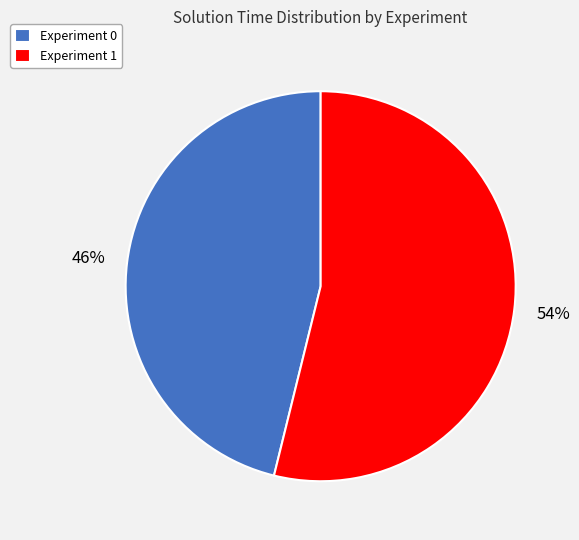

To the nearest percent, what is the difference between the Experiment 1 and Experiment 0 slice percentages?

8%